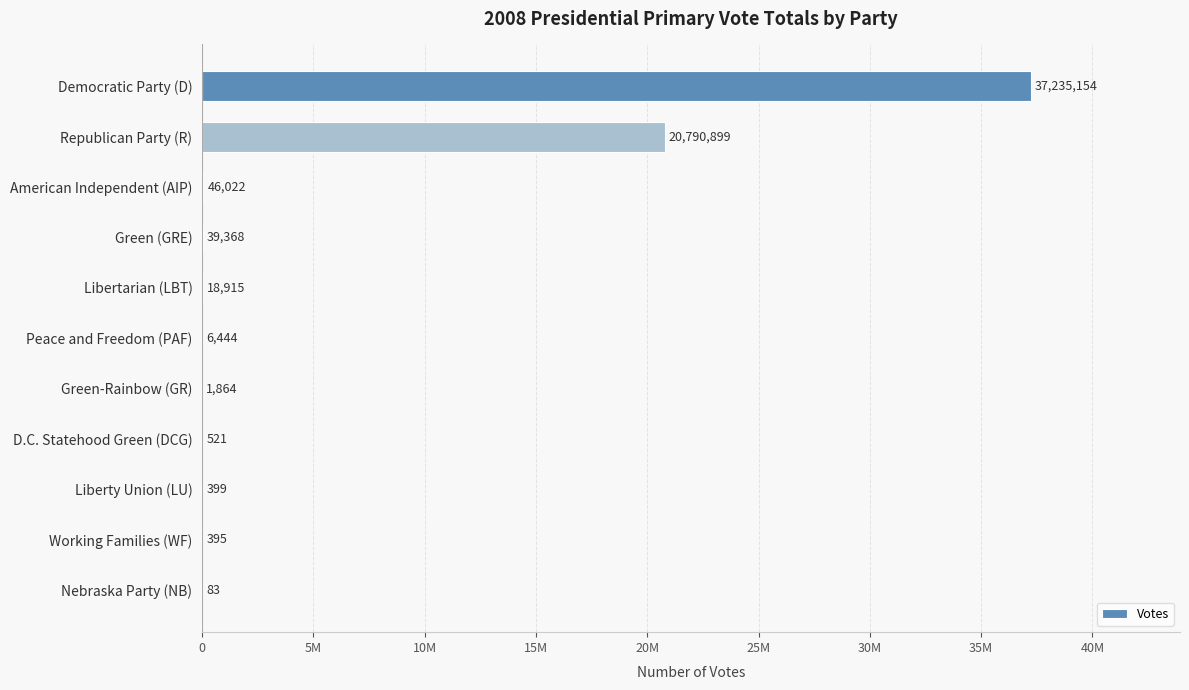

Are the bars horizontal?

Yes